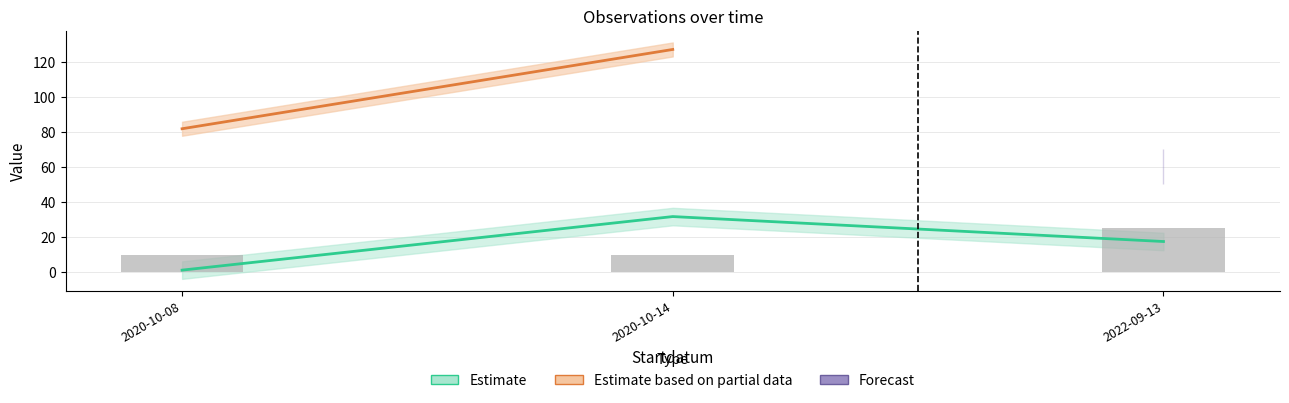

How many groups of bars are there?

3